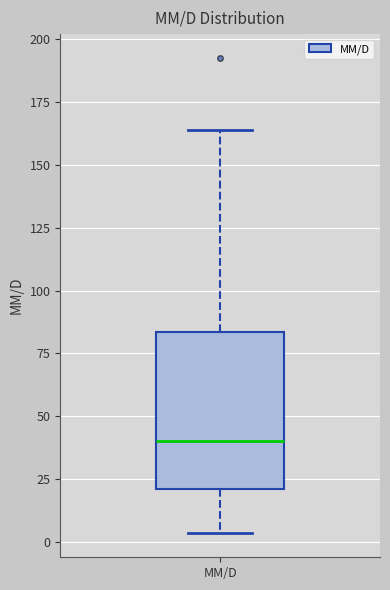

Where is the upper edge of the box for MM/D on the y-axis? The values are not printed on the chart, so give them approximately, as read against the axis.

85